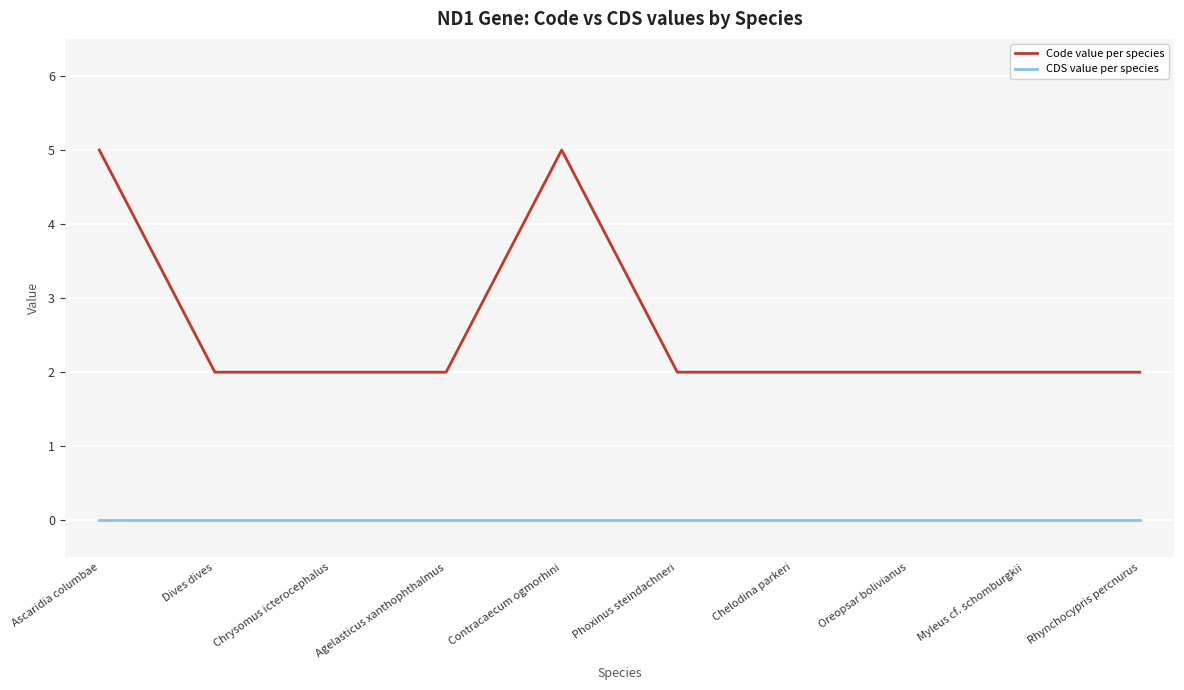

True or false: Code value per species and CDS value per species intersect in this chart.

False